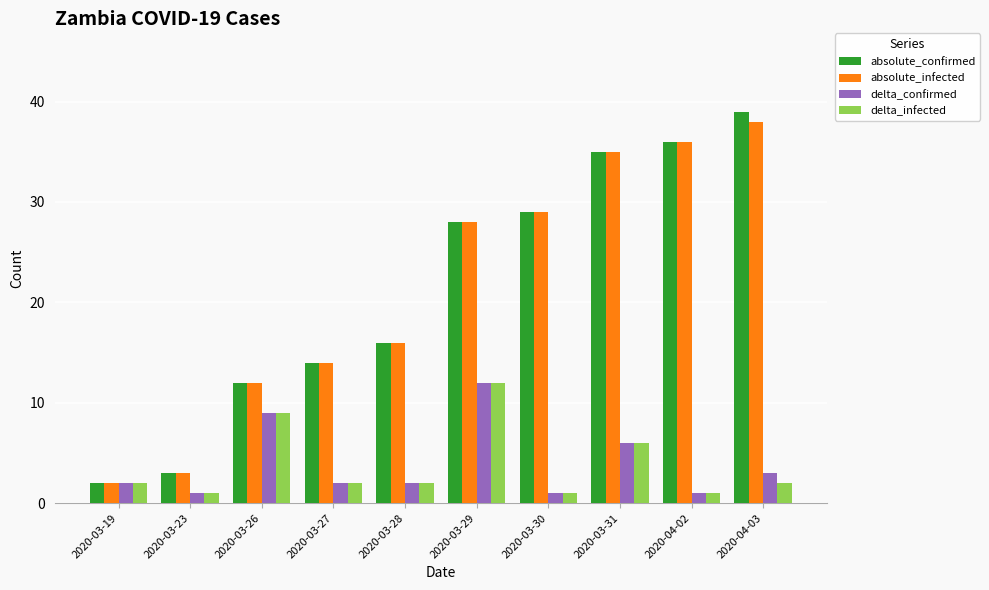

True or false: delta_infected has a value of 2 at 2020-03-27.

True